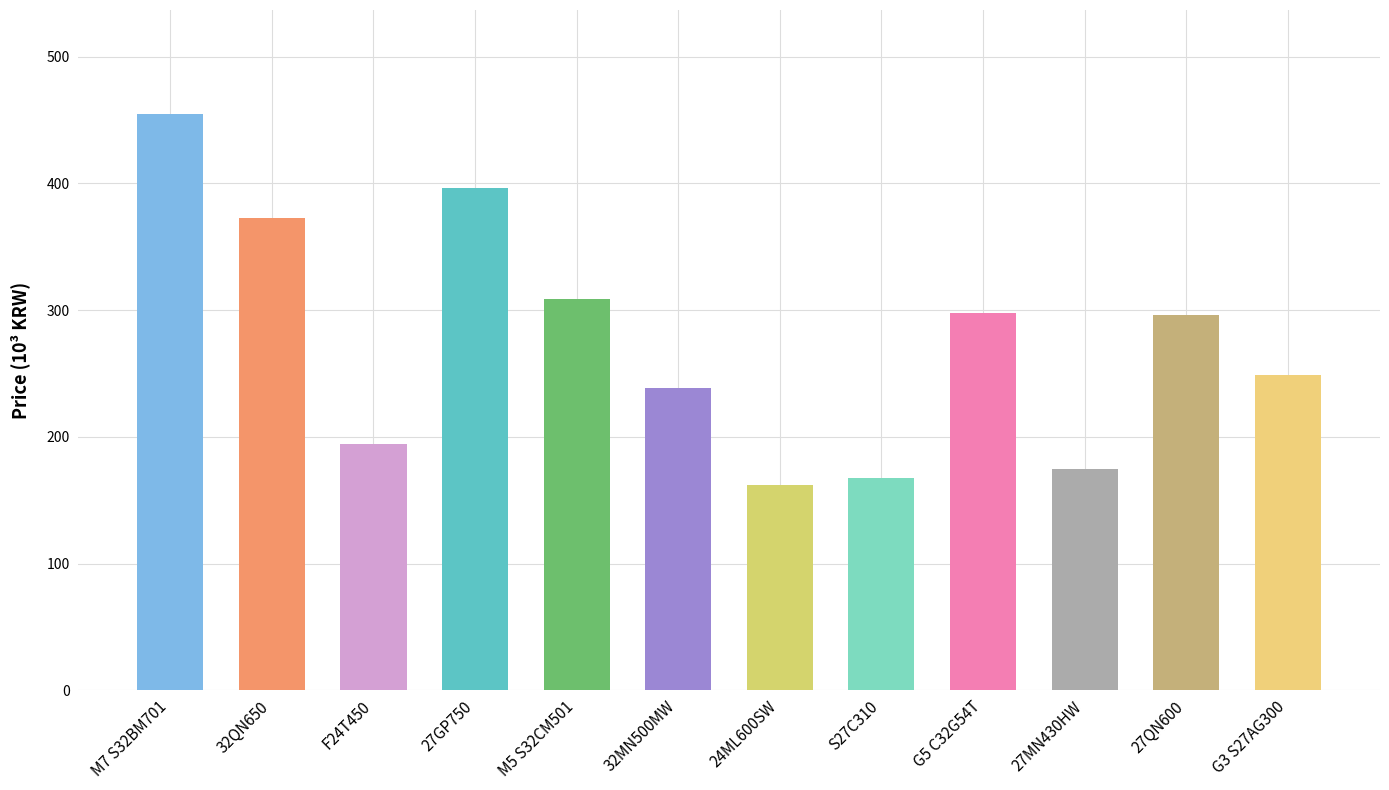

Are the bars horizontal?

No